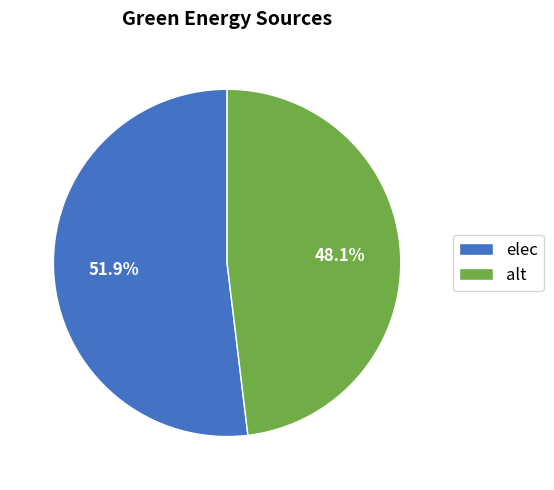

What is the total percentage of elec and alt?

100.0%